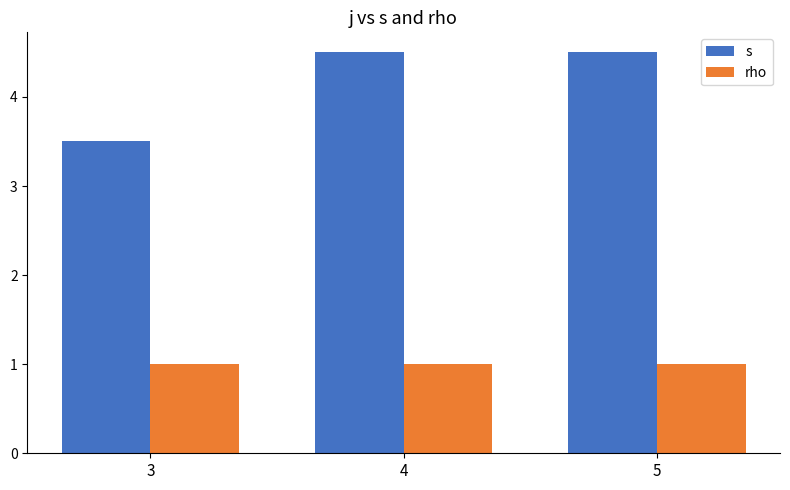

What is the spread (max minus min) of values at 5?

3.5